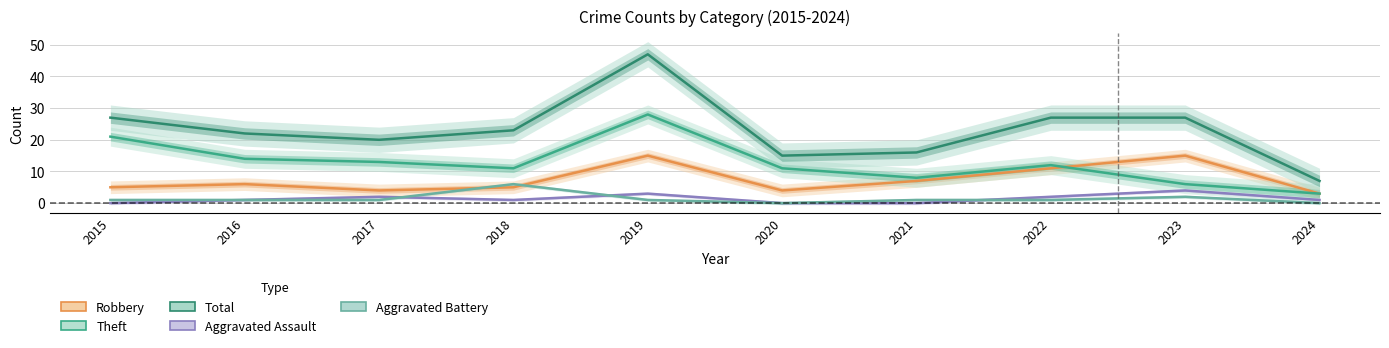

The value of Aggravated Assault at 2015 is 0. True or false?

True